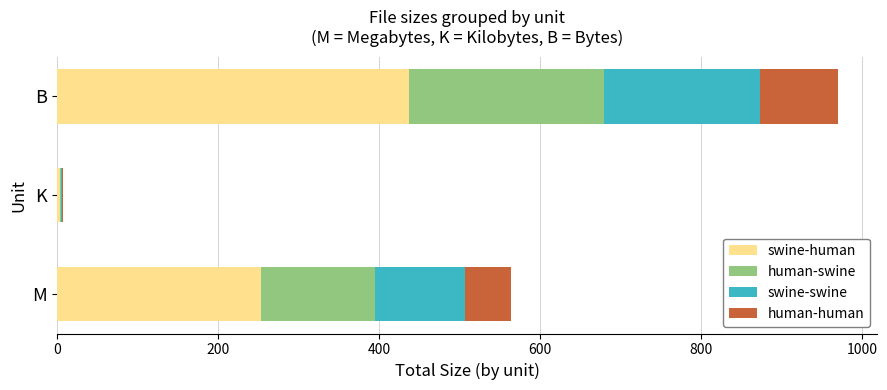

What is the maximum value for swine-human?

436.5